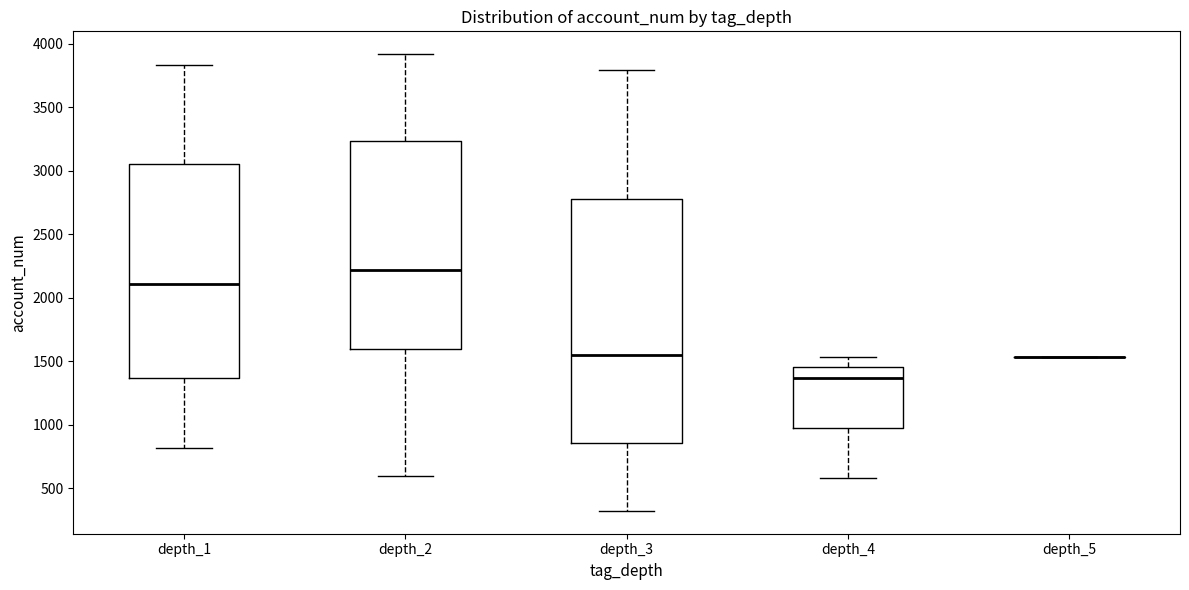

Reading left to right, transcribe this box plot: for each box, give where its median line is, the range the box spans, and where its two whiskers end, as read against the y-axis. The values are not printed on the chart, so give them approximately, as read against the axis.

depth_1: median 2100, box 1350 to 3050, whiskers 800 to 3850
depth_2: median 2200, box 1600 to 3250, whiskers 600 to 3900
depth_3: median 1550, box 850 to 2750, whiskers 300 to 3800
depth_4: median 1350, box 950 to 1450, whiskers 600 to 1550
depth_5: box collapsed to a line at 1550, whiskers 1550 to 1550